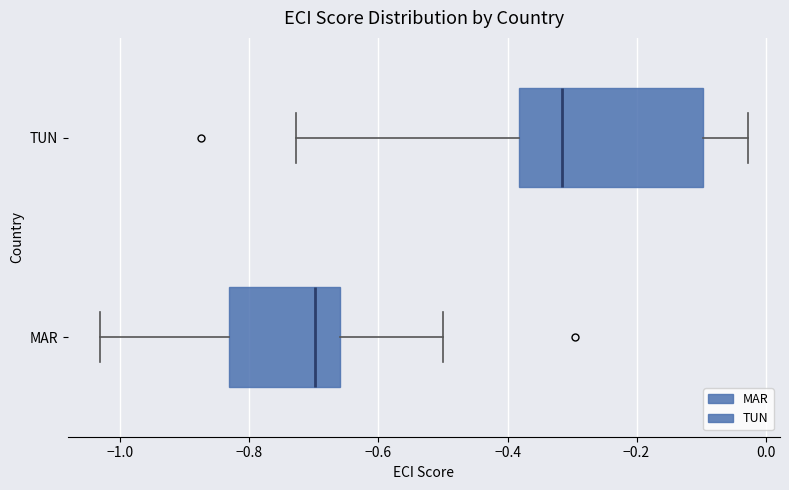

Reading bottom to top, transcribe this box plot: for each box, give where its median line is, the range the box spans, and where its two whiskers end, as read against the x-axis. The values are not printed on the chart, so give them approximately, as read against the axis.

MAR: median -0.70, box -0.84 to -0.66, whiskers -1.04 to -0.50
TUN: median -0.32, box -0.38 to -0.10, whiskers -0.72 to -0.02